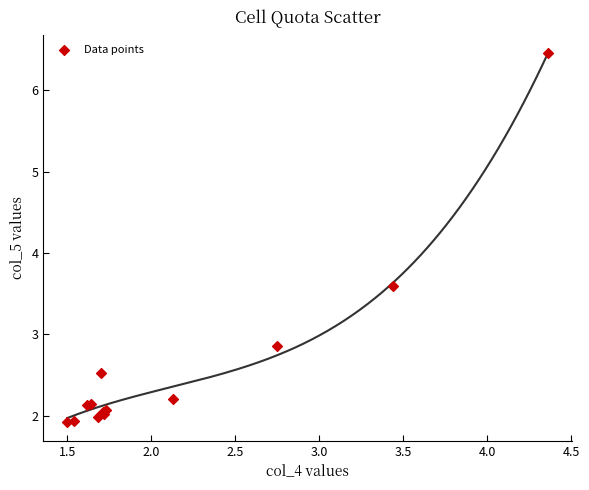

What Y value in the scatter plot is closest to 4?

3.6